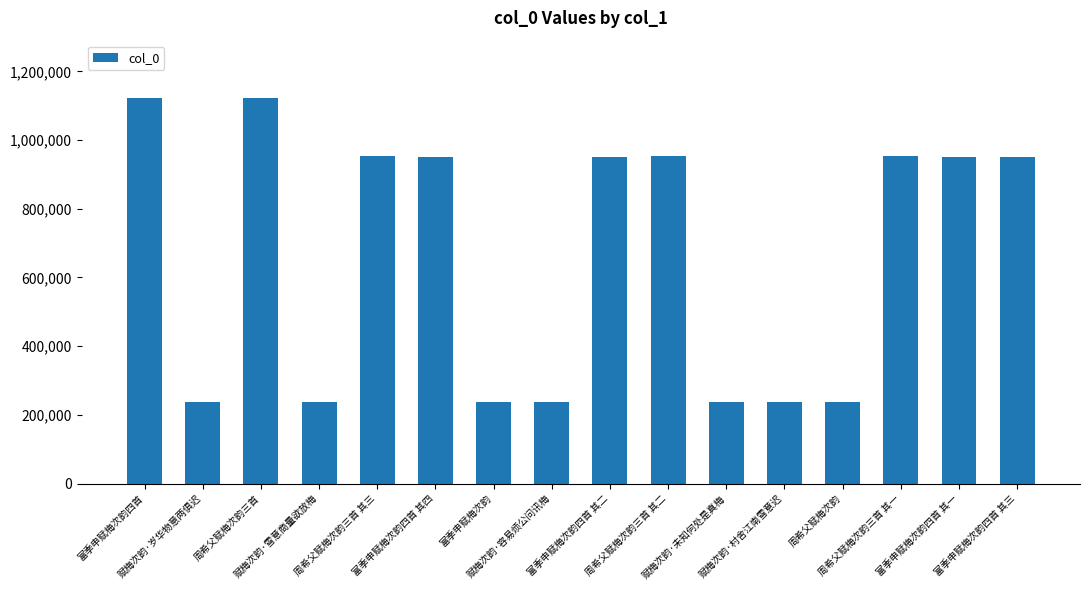

How many categories are shown in the chart?

16